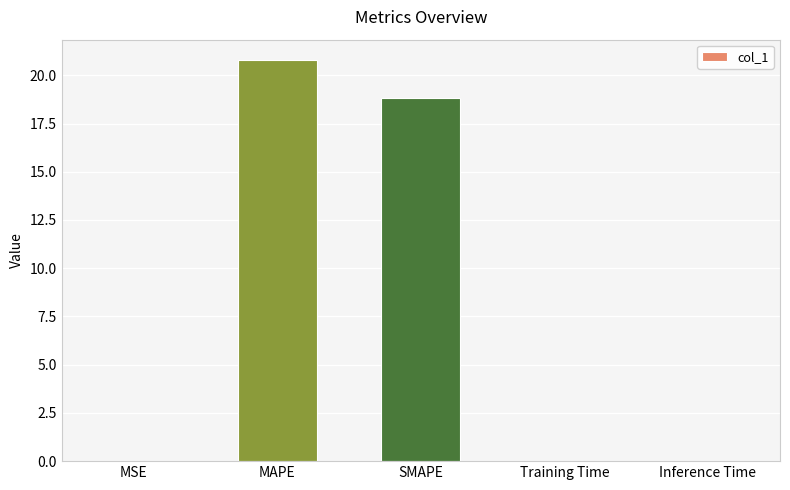

The value at MAPE is 20.8. True or false?

True